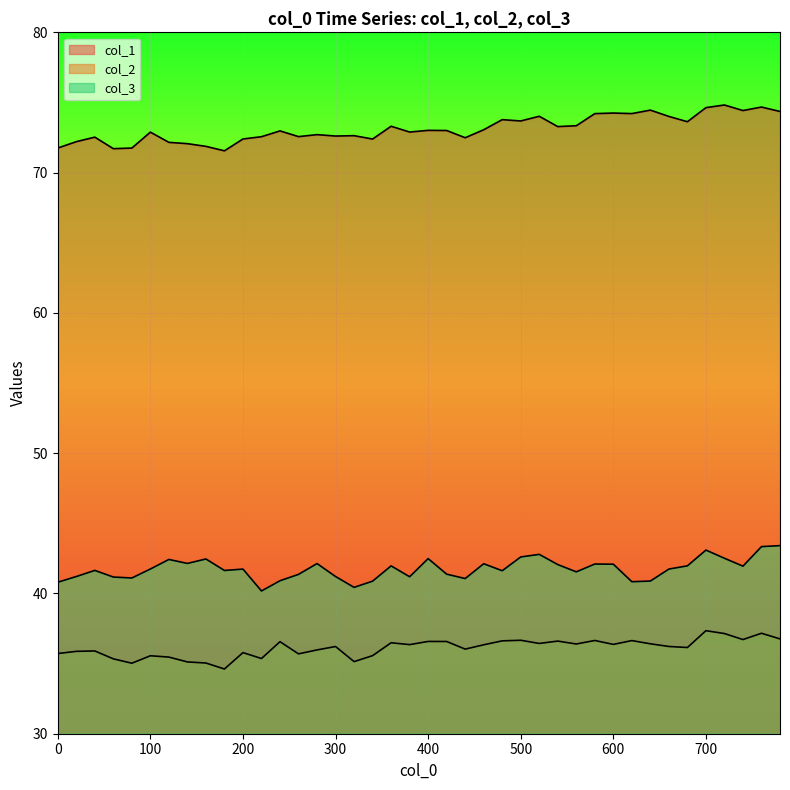

List the series in order of their peak value, lowest first.

col_2, col_3, col_1